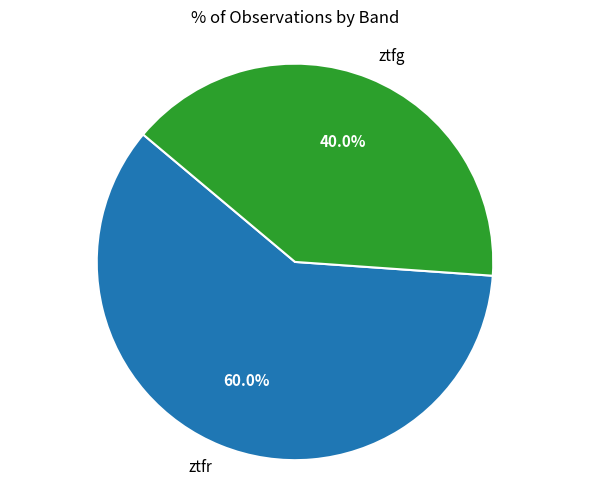

To the nearest percent, what portion does ztfr represent?

60%